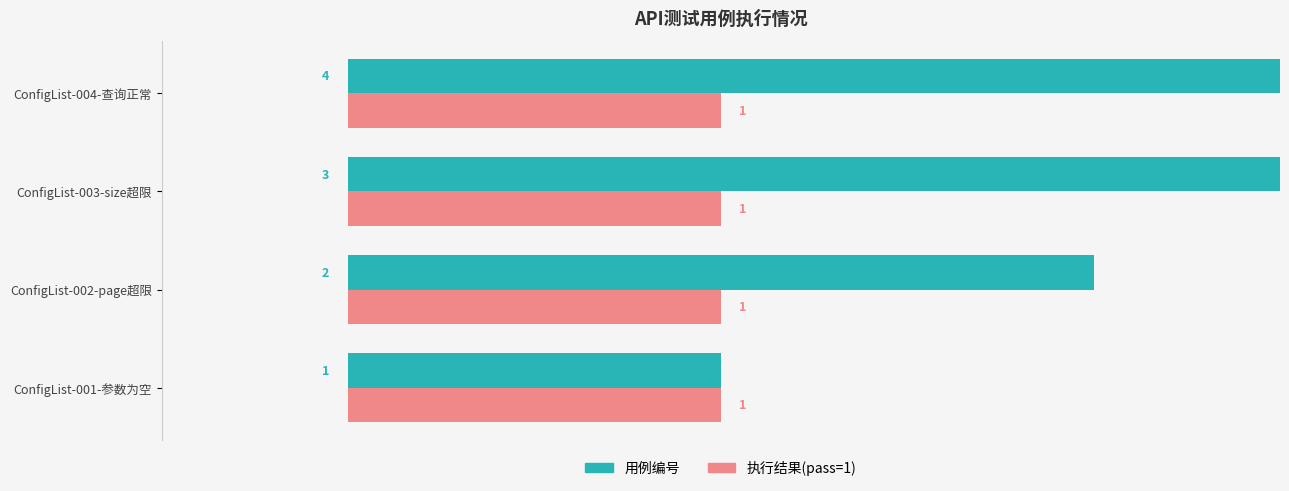

Which series has the largest total across all categories?

用例编号